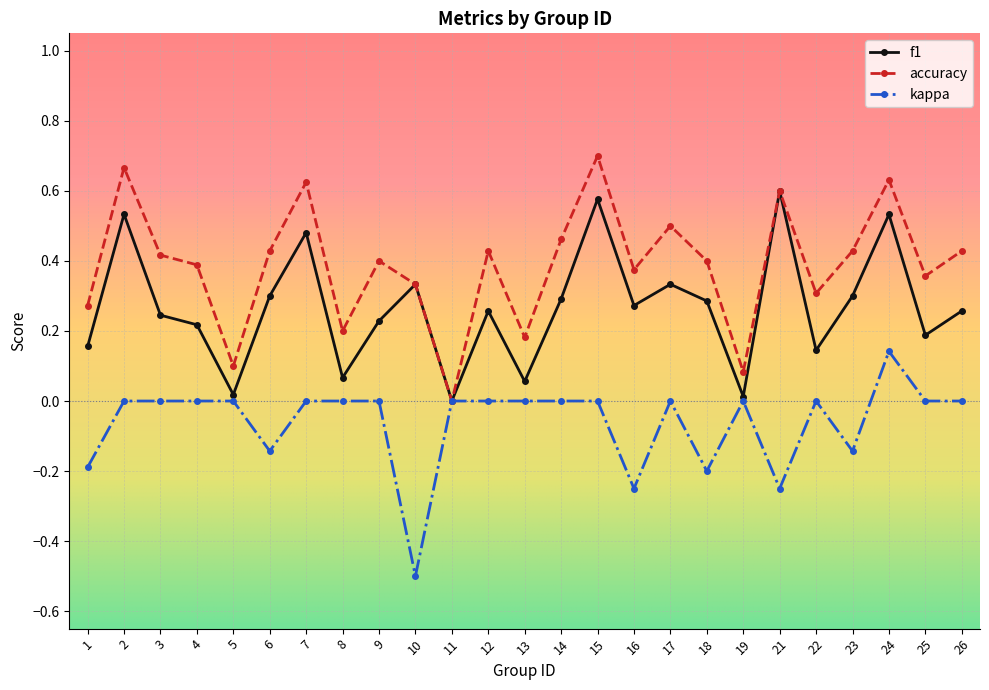

Is this an area chart (filled region under the line)?

No